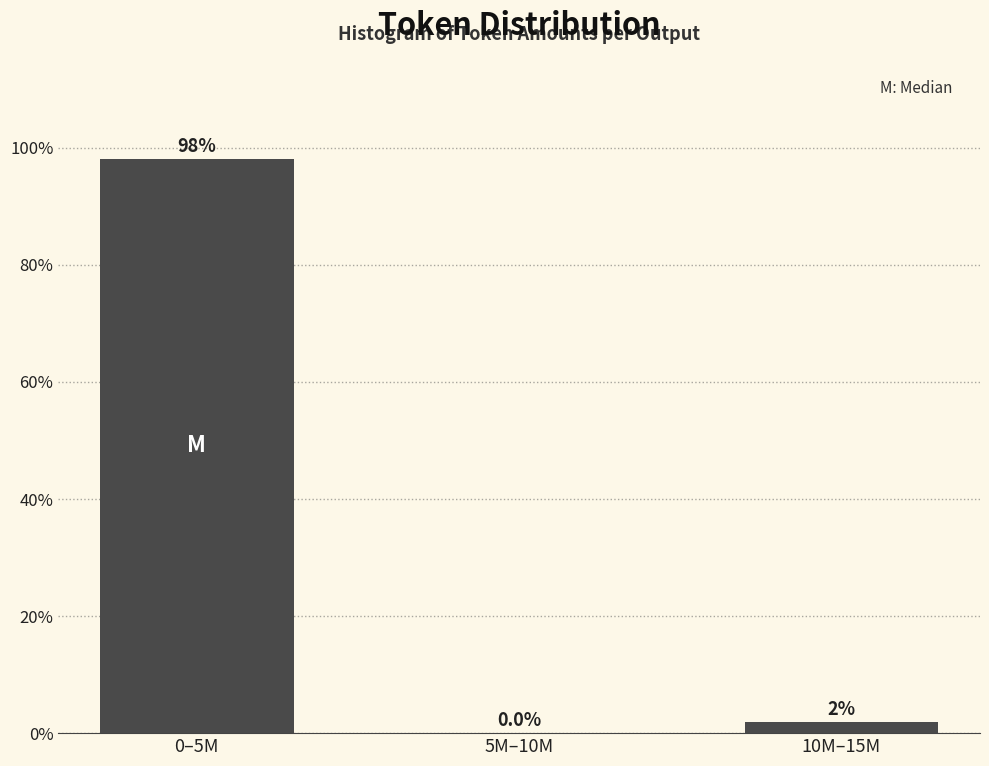

What is the sum of all values?

100.0